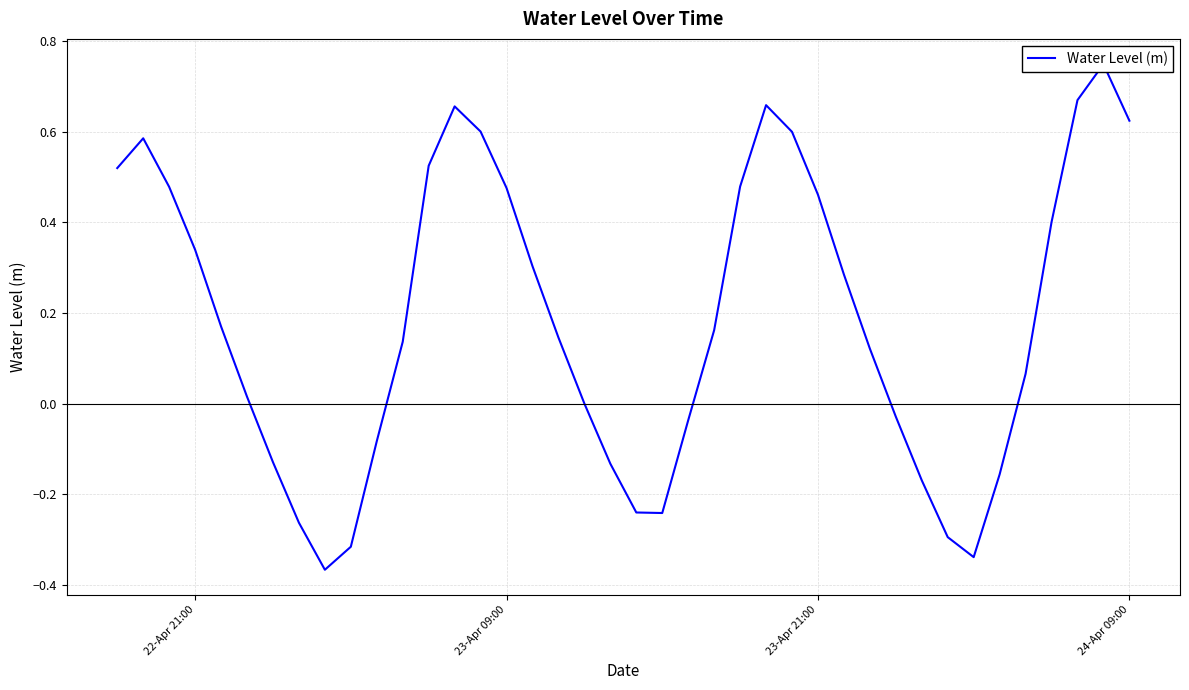

True or false: the data has more than 1 interior local peaks.

True